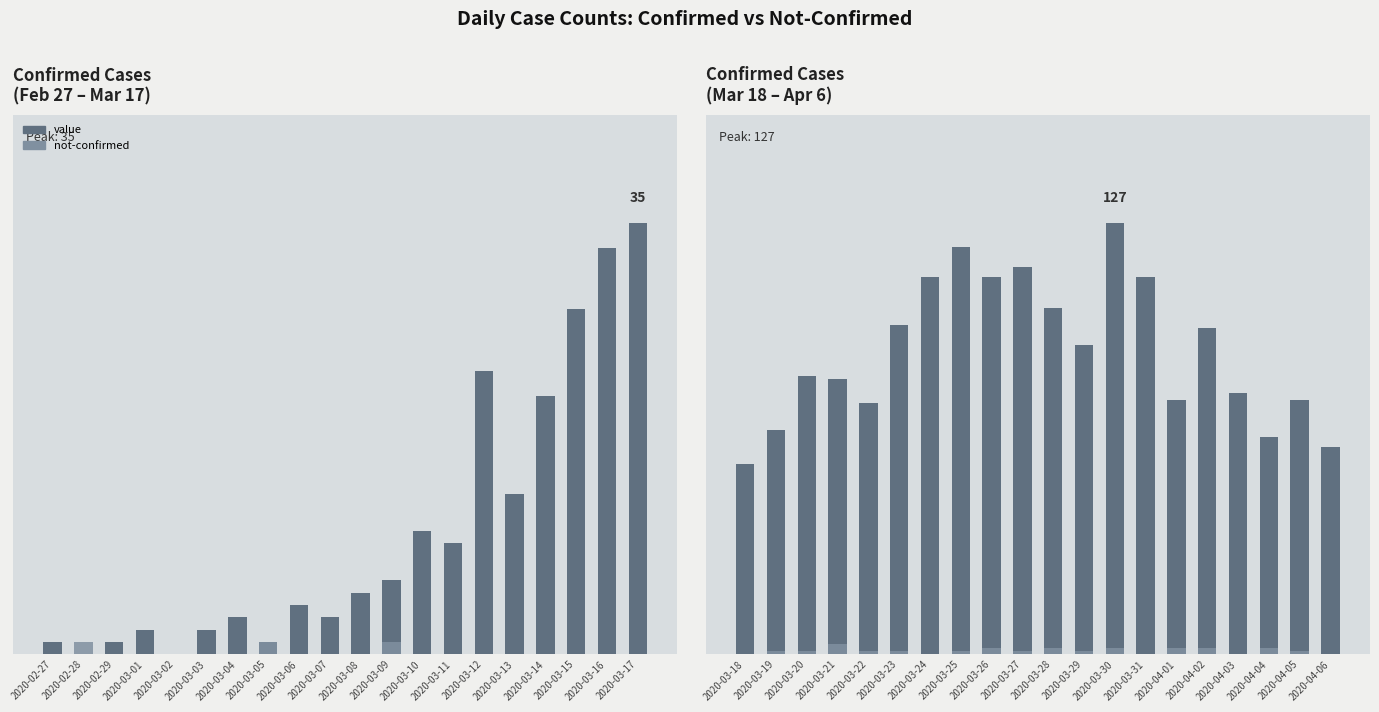

Does the chart contain stacked bars?

No